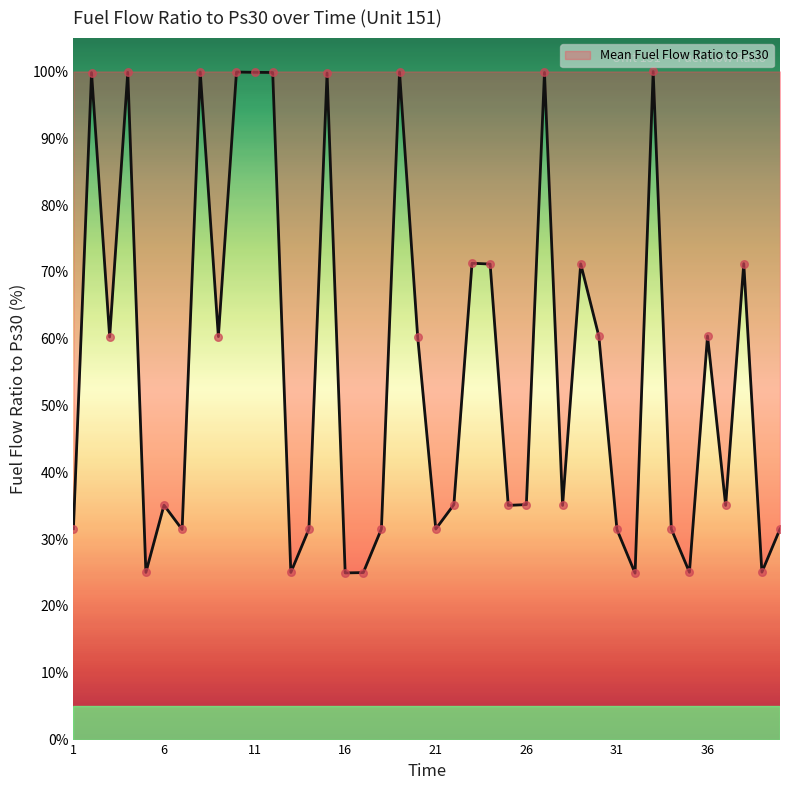

What is the smallest value displayed?

24.9